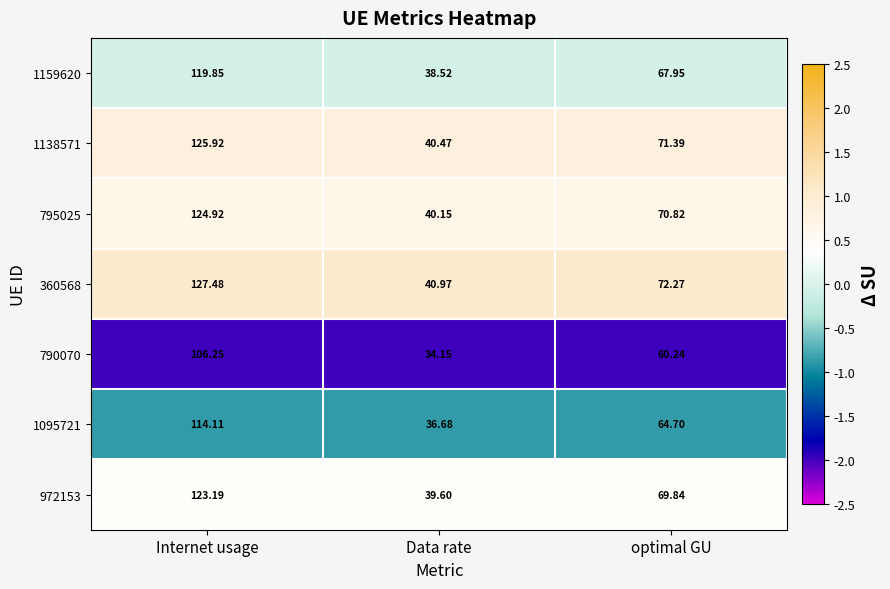

Is the value of 972153 at optimal GU greater than the value of 1095721 at optimal GU?

Yes